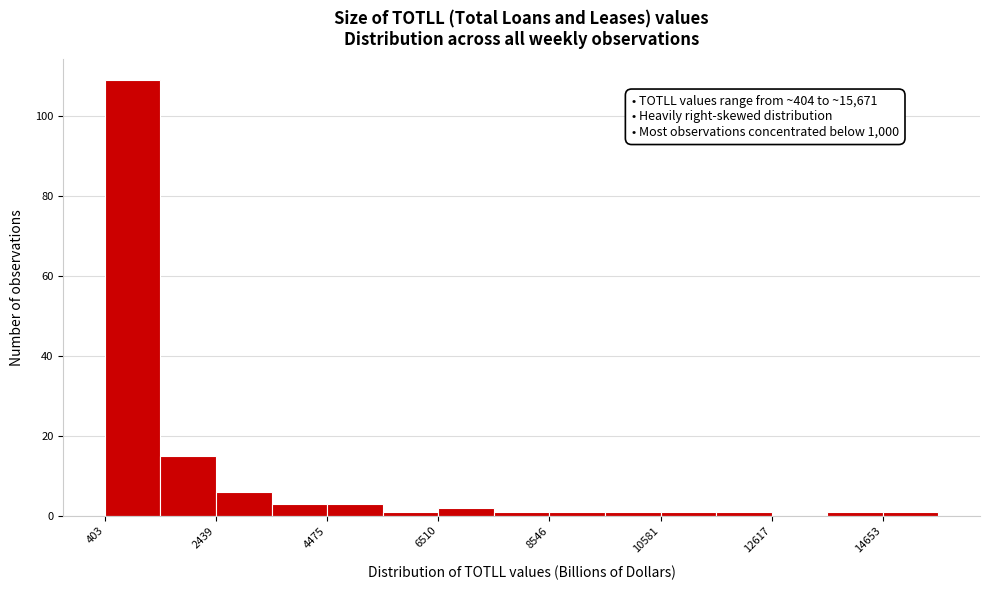

Read against the x-axis, roughly where is the centre of the tallest bar?

1000